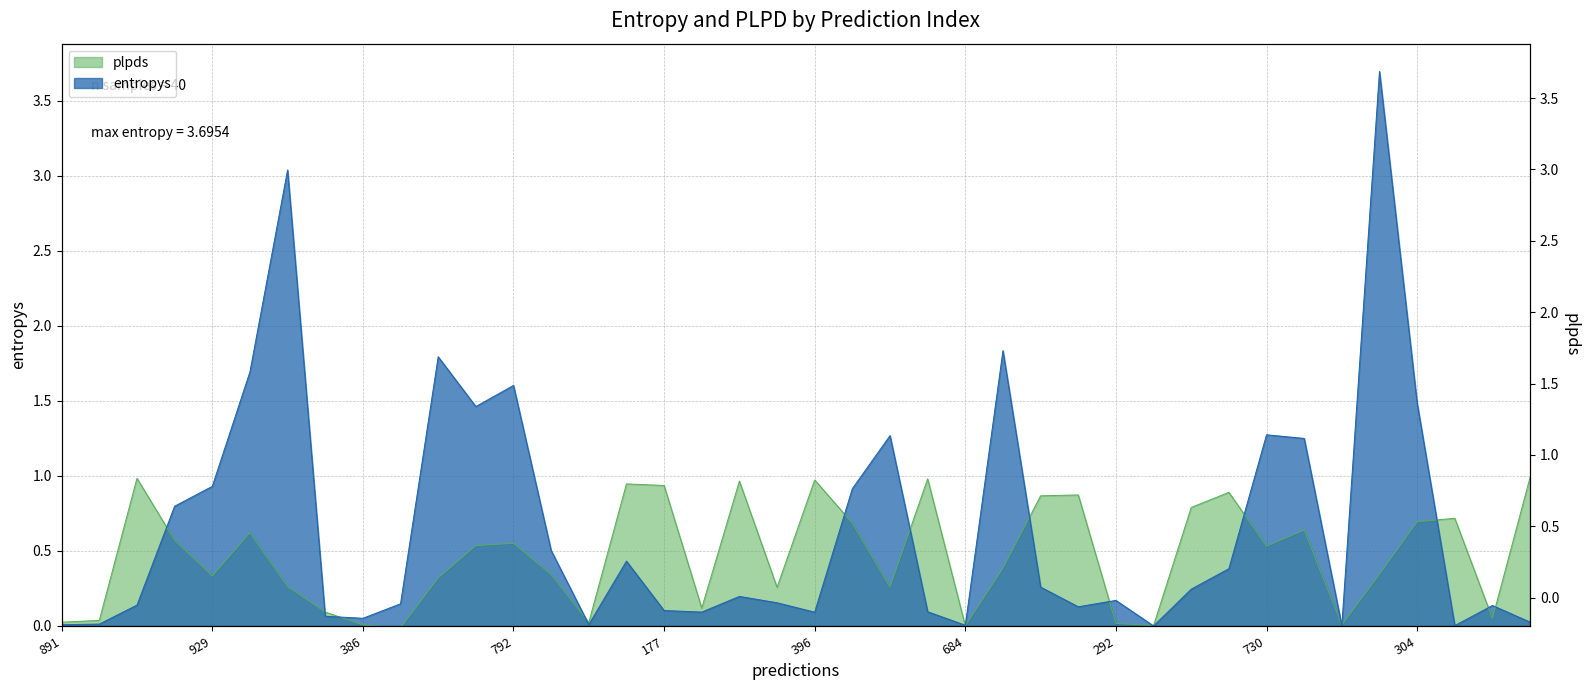

Which series ends up on top after the final intersection of entropys and plpds?

plpds